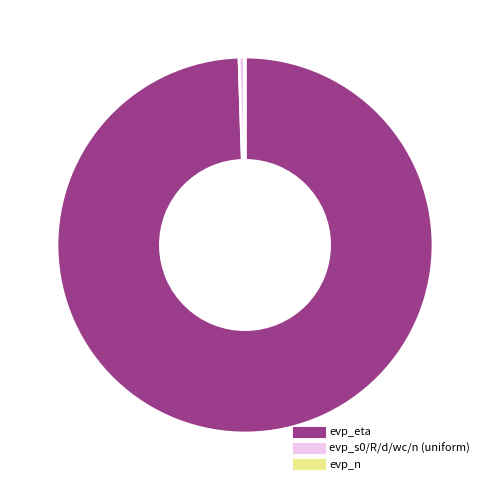

Does any single category account for the majority?

Yes